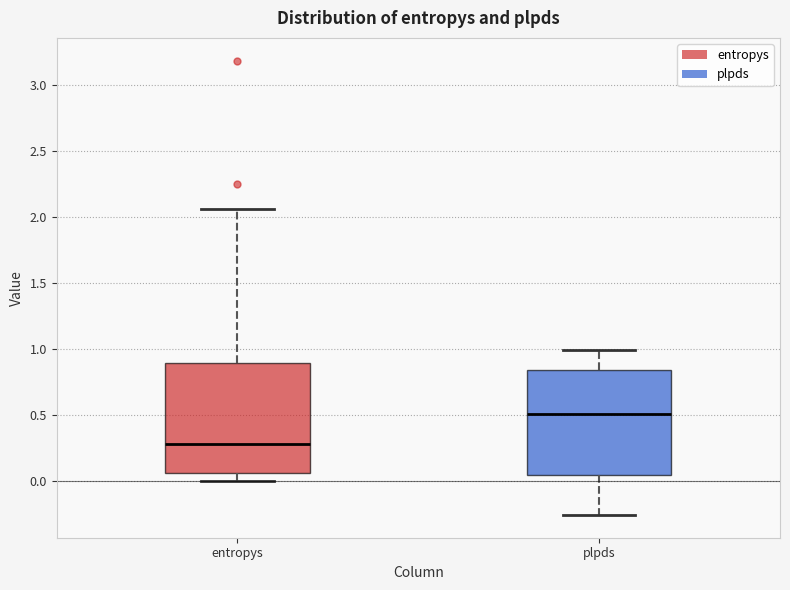

Reading left to right, read every box against the y-axis: the position of its median line, the range the box covers, and the ends of its whiskers. The values are not printed on the chart, so give them approximately, as read against the axis.

entropys: median 0.30, box 0.05 to 0.90, whiskers 0.00 to 2.05
plpds: median 0.50, box 0.05 to 0.85, whiskers -0.25 to 1.00